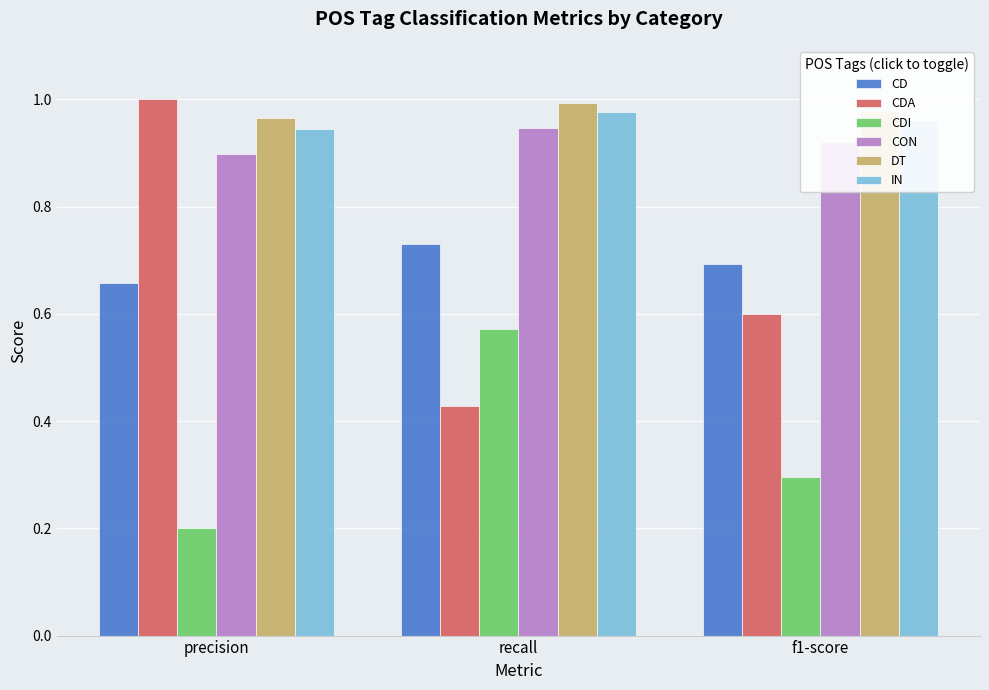

Which series changed the most between precision and f1-score?

CDA